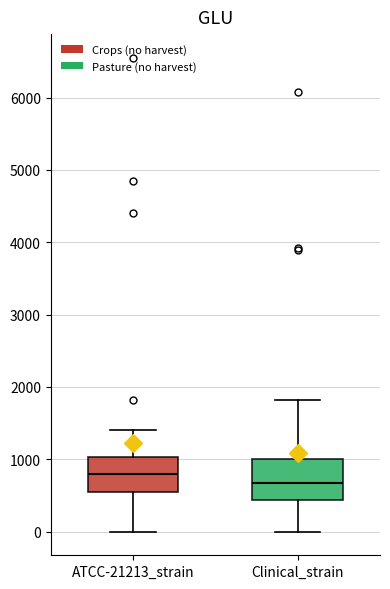

Which box has the highest median line?

ATCC-21213_strain